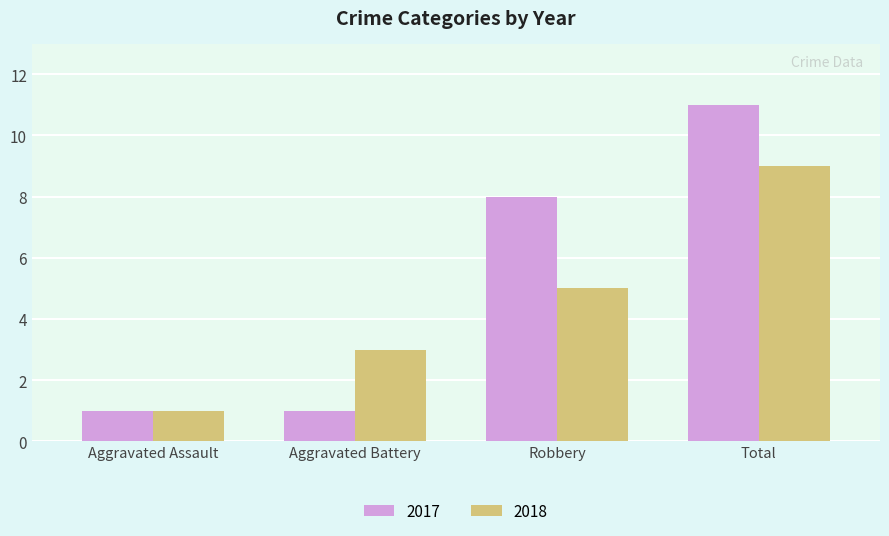

Which series has the largest total across all categories?

2017